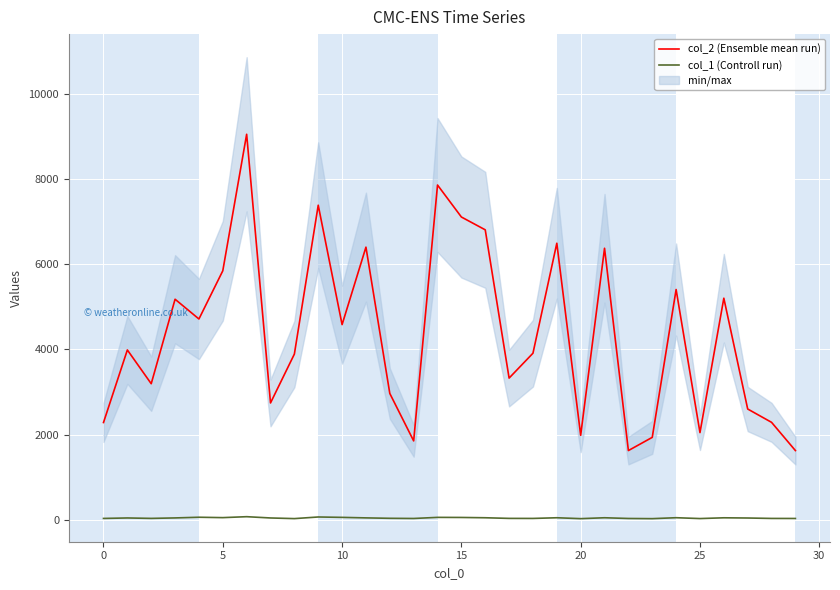

Reading right to left, list all the values displayed in this chart.

col_2 (Ensemble mean run): 1624	2287	2600	5202	2046	5406	1934	1624	6375	1983	6493	3910	3326	6808	7109	7860	1851	2965	6401	4582	7386	3890	2742	9052	5846	4714	5178	3194	3987	2283
col_1 (Controll run): 29	30	40	45	27	47	25	29	46	25	46	30	31	46	53	55	29	33	43	55	64	26	41	71	49	58	42	31	41	30